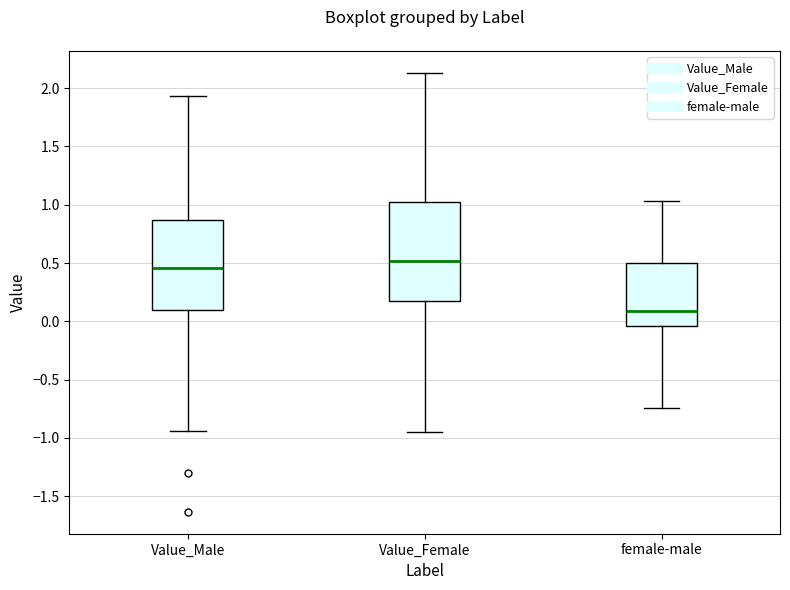

Reading left to right, transcribe this box plot: for each box, give where its median line is, the range the box spans, and where its two whiskers end, as read against the y-axis. The values are not printed on the chart, so give them approximately, as read against the axis.

Value_Male: median 0.45, box 0.10 to 0.85, whiskers -0.95 to 1.95
Value_Female: median 0.50, box 0.15 to 1.00, whiskers -0.95 to 2.15
female-male: median 0.10, box -0.05 to 0.50, whiskers -0.75 to 1.05